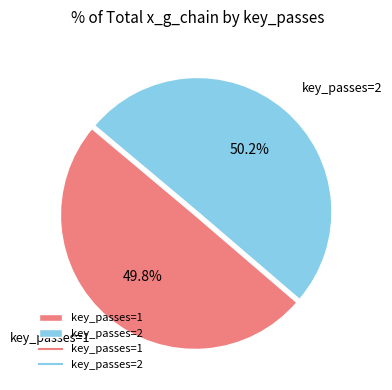

Is there a majority slice in this chart?

Yes